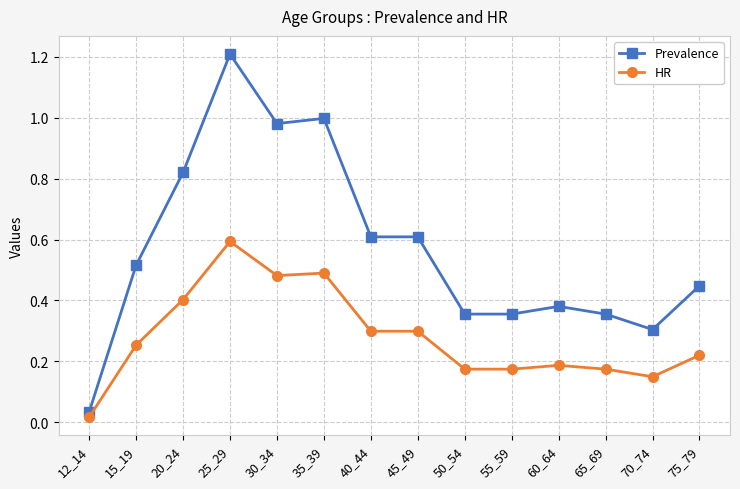

What is the sum of the HR values at 65_69 and 20_24?

0.6